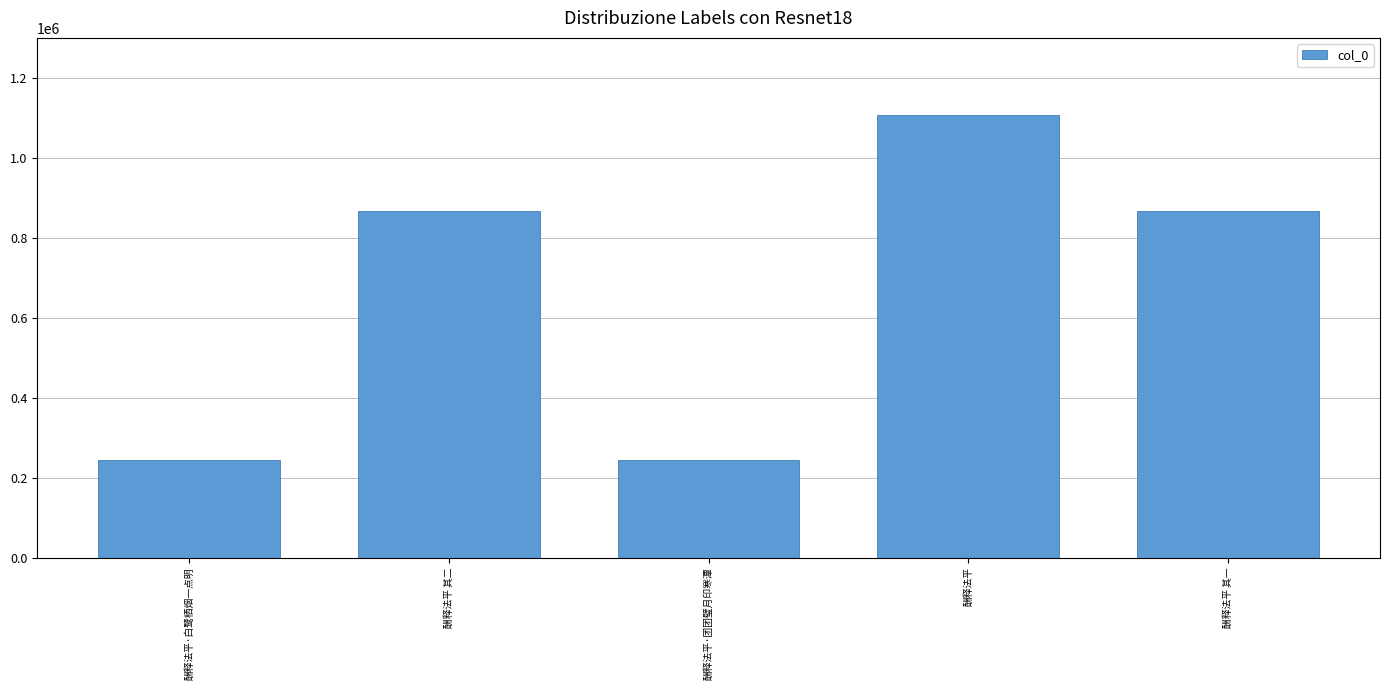

Approximately how many times larger is the value at 酬释法平 其一 compared to 酬释法平 其二?

1.0